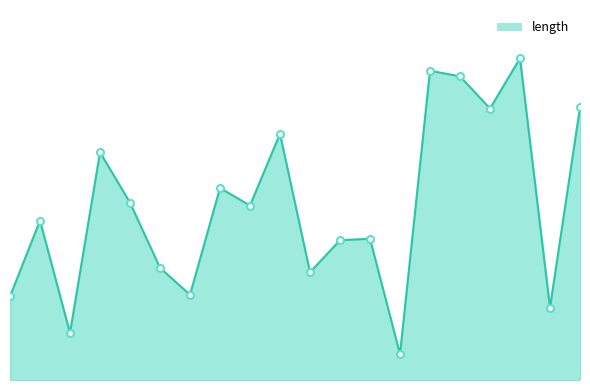

Which label corresponds to the largest value in the chart?

antrim-waterford